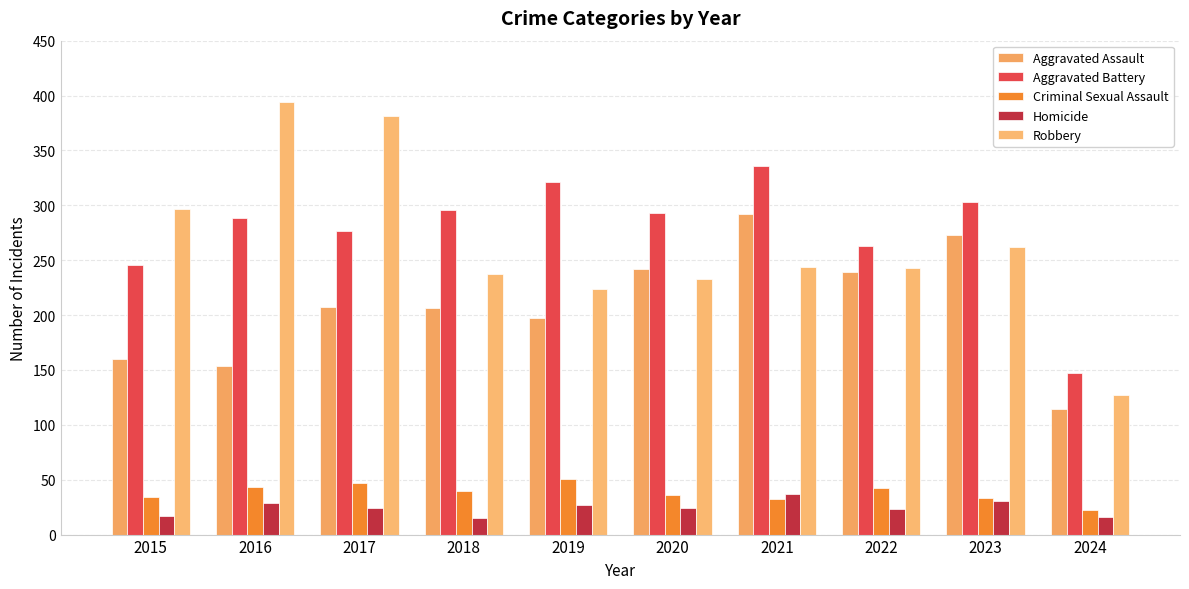

Between 2019 and 2021, which series saw the biggest shift?

Aggravated Assault